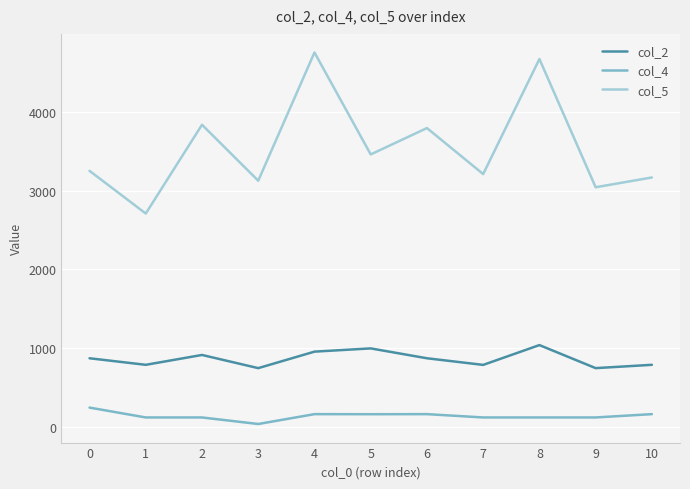

What is the greatest value displayed?

4750